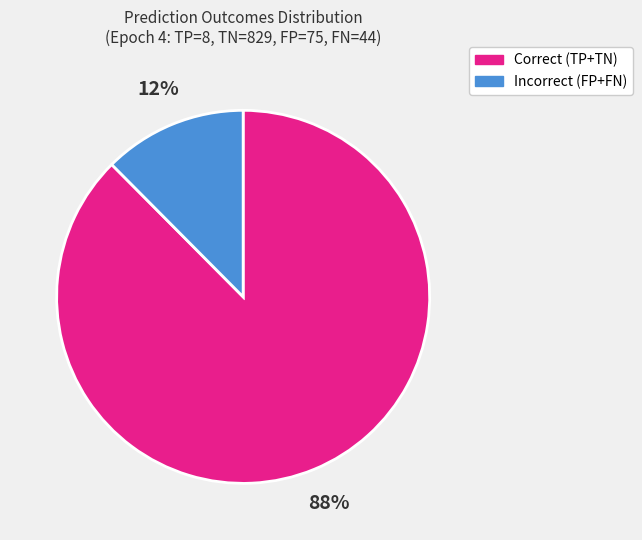

To the nearest percent, what is the average slice percentage?

50%